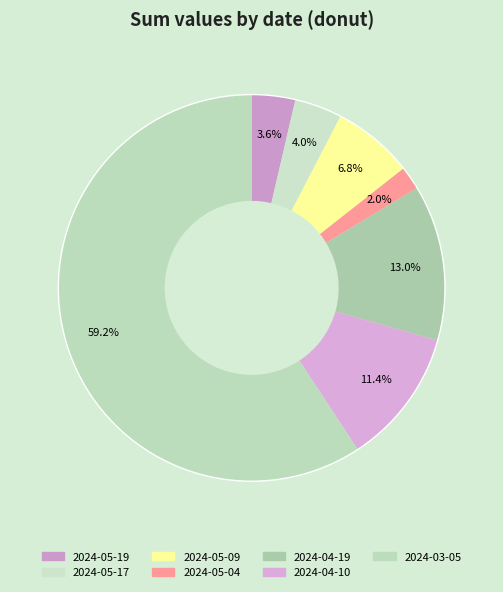

Count the number of slices in the pie.

7